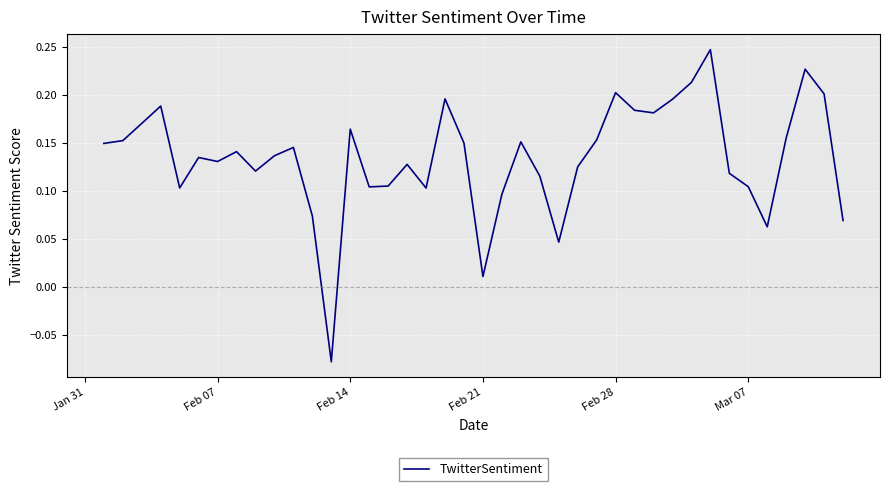

What is the difference between the maximum and minimum values?

0.3